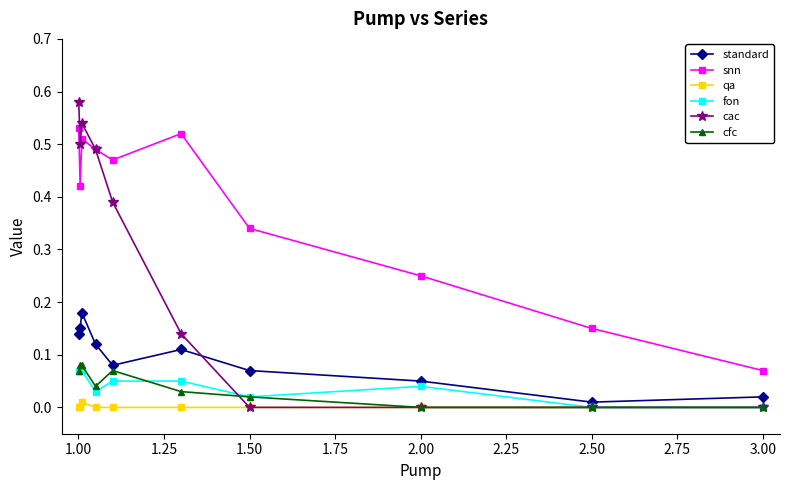

Which series has the largest range (max minus min)?

cac